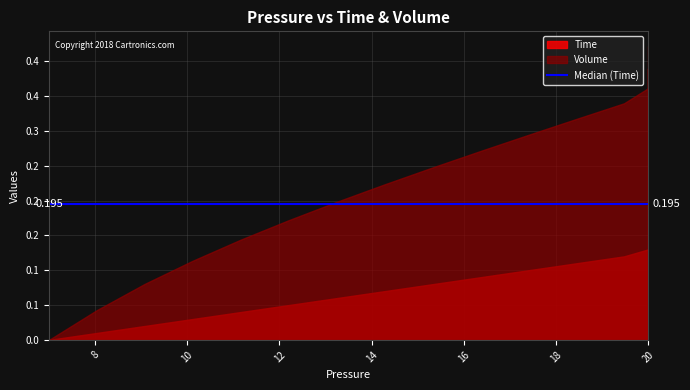

What is the spread (max minus min) of values at 16?

0.2